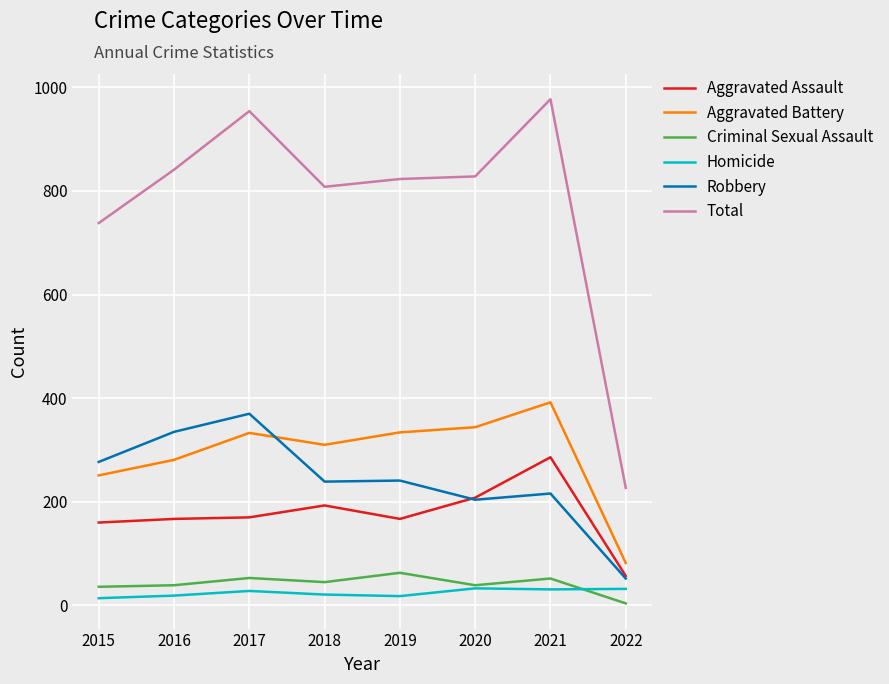

Where is the first local maximum for Aggravated Battery?

2017